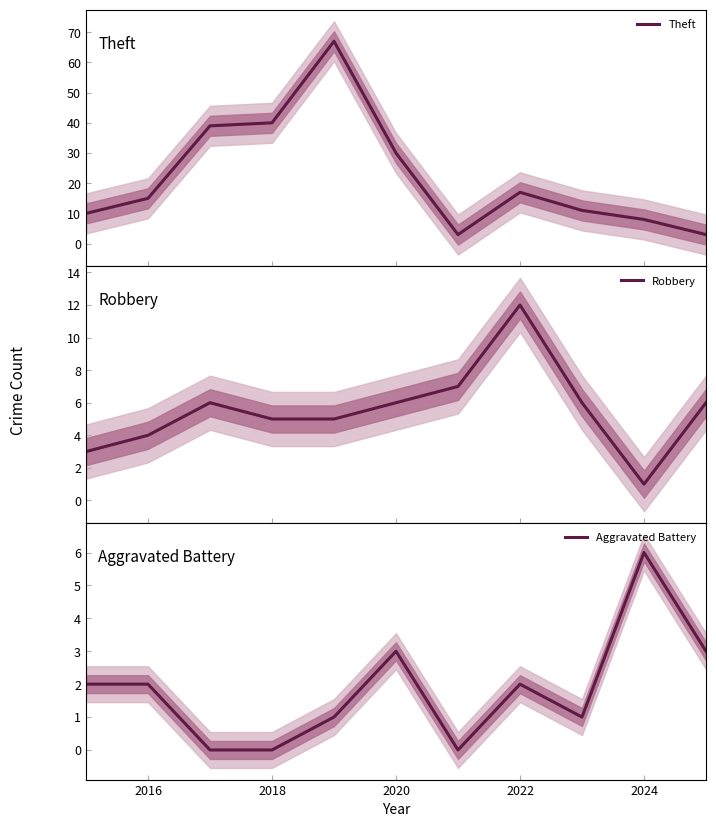

What is the lowest value of the Theft series?

3